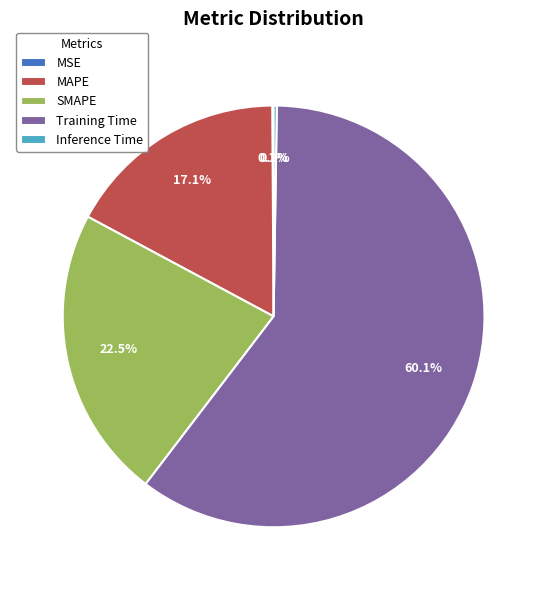

Is there any slice that represents more than half of the pie?

Yes